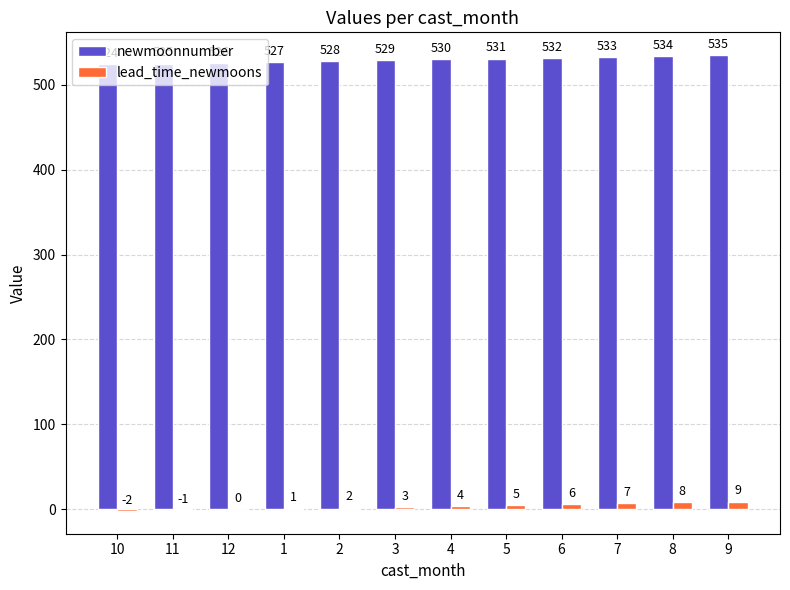

What is the sum of all lead_time_newmoons values?

42